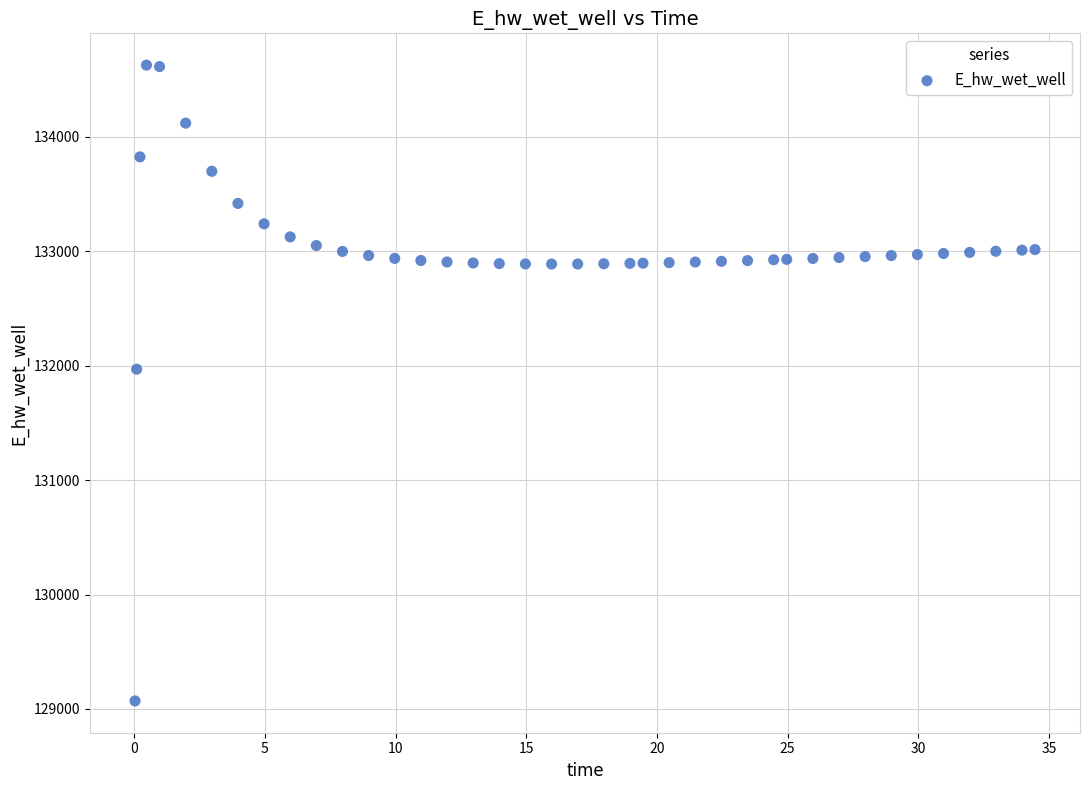

What Y value in the scatter plot is closest to 131849?

131970.0